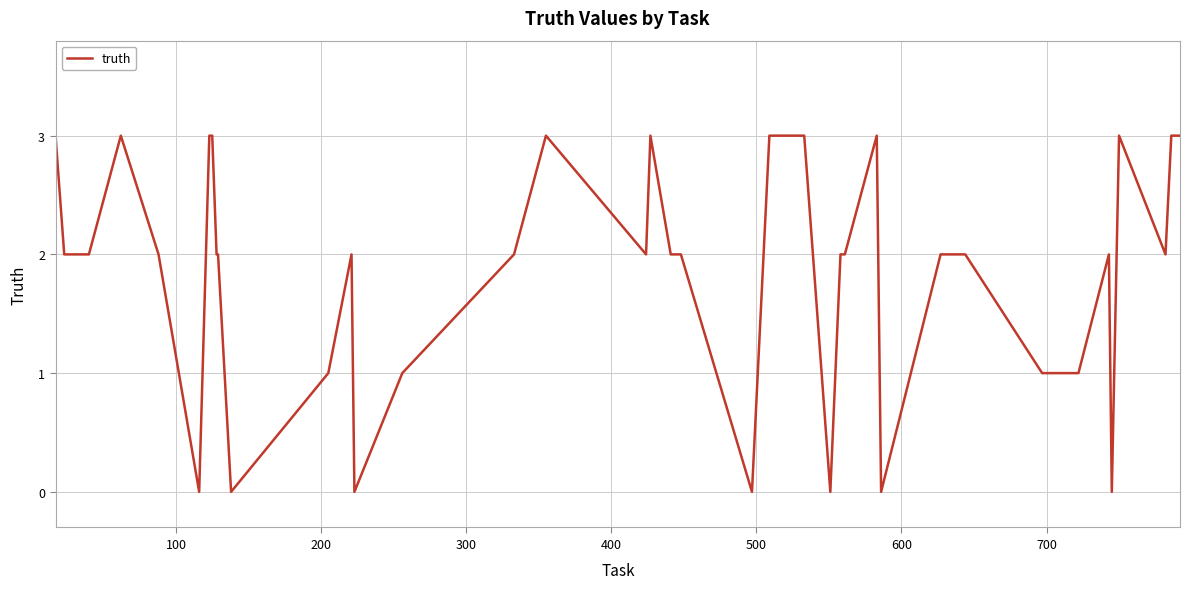

What is the difference between the maximum and minimum values?

3